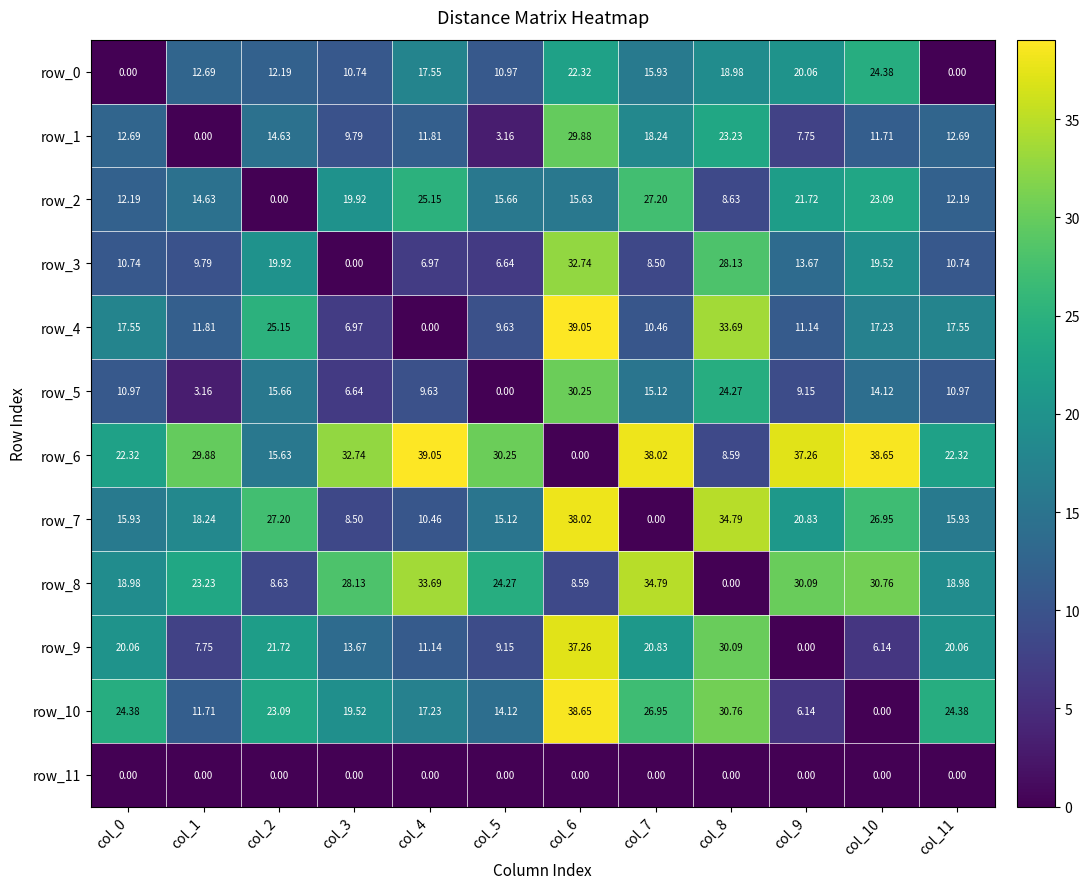

Is the value of row_9 at col_11 greater than the value of row_4 at col_10?

Yes